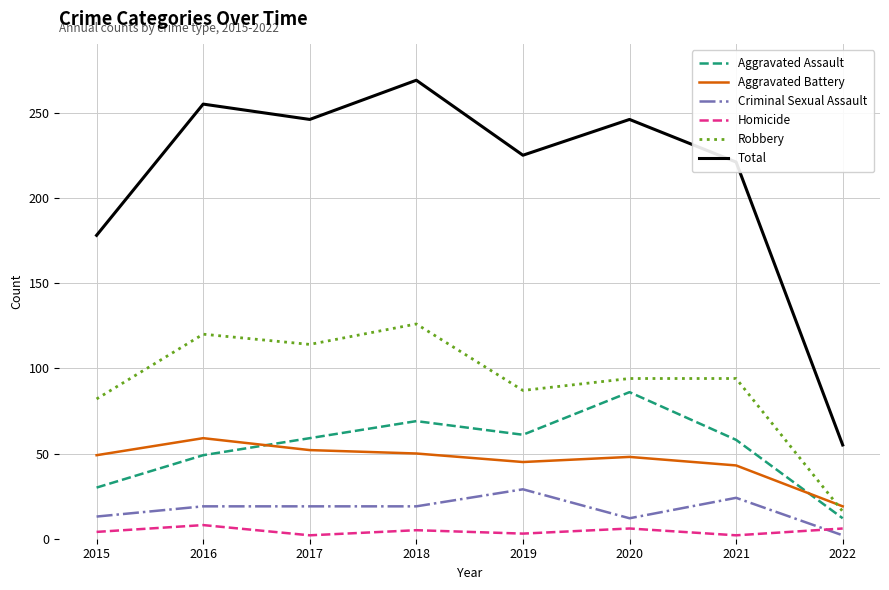

What are all the series names shown in the legend?

Aggravated Assault, Aggravated Battery, Criminal Sexual Assault, Homicide, Robbery, Total